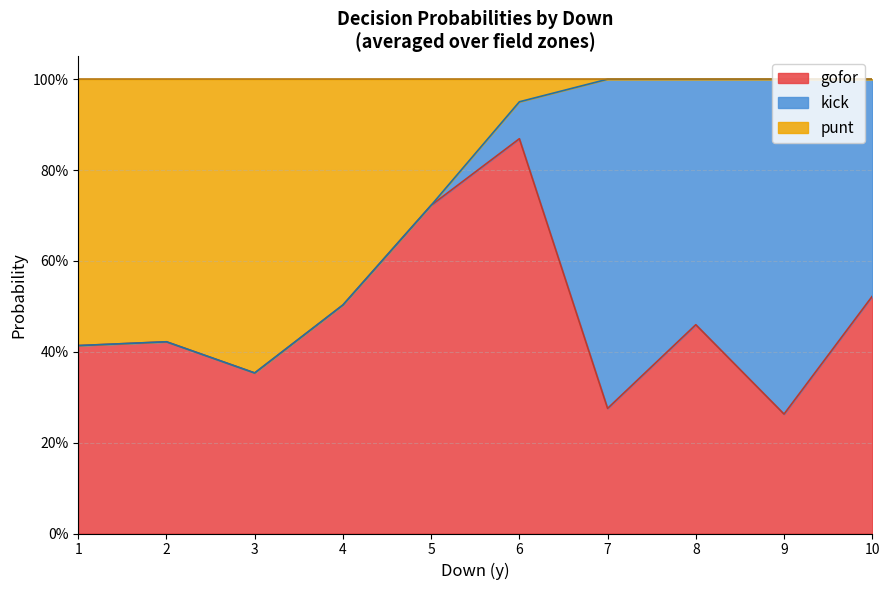

Does the chart display data point markers on the line(s)?

No